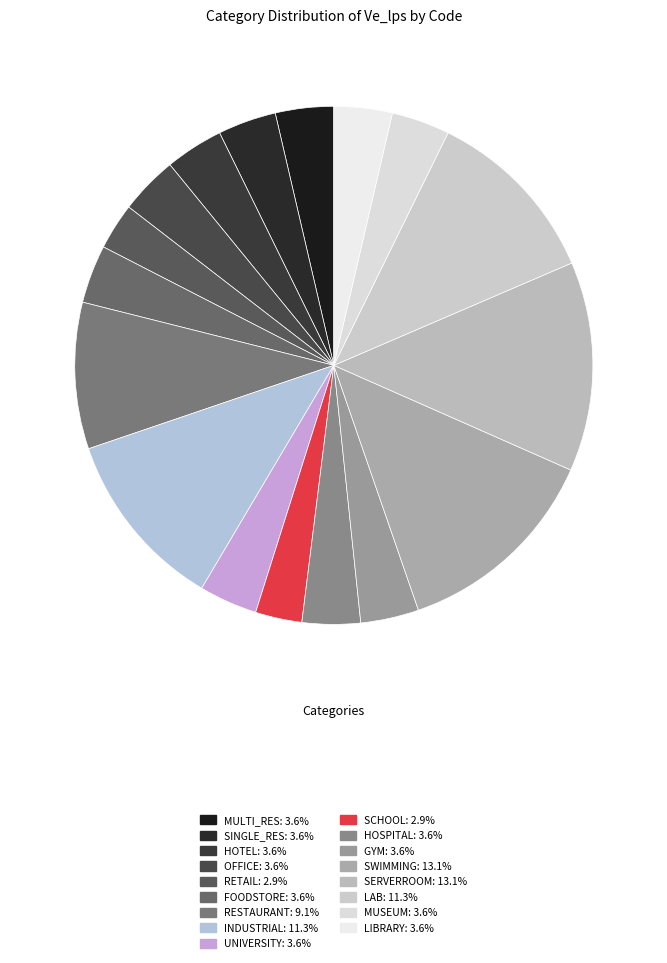

To the nearest percent, what percentage of the pie is HOSPITAL?

4%